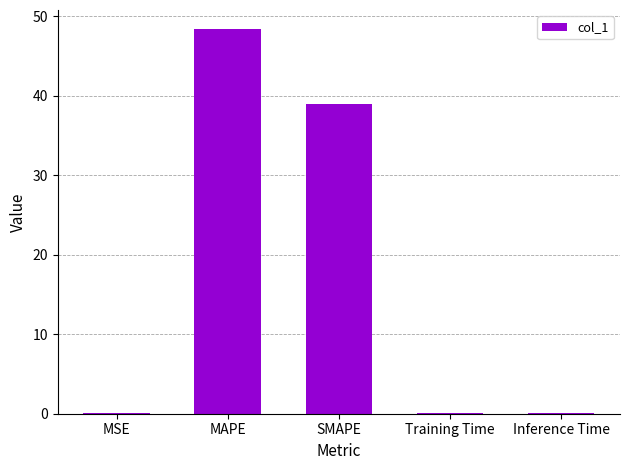

Which label corresponds to the largest value in the chart?

MAPE